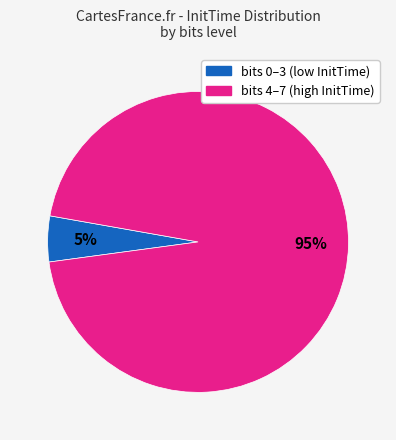

To the nearest percent, what is the average slice percentage?

50%